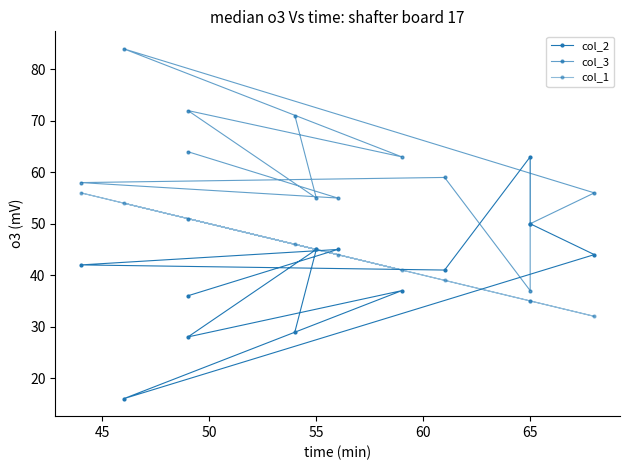

After their last crossing, which series has the higher values: col_2 or col_1?

col_1